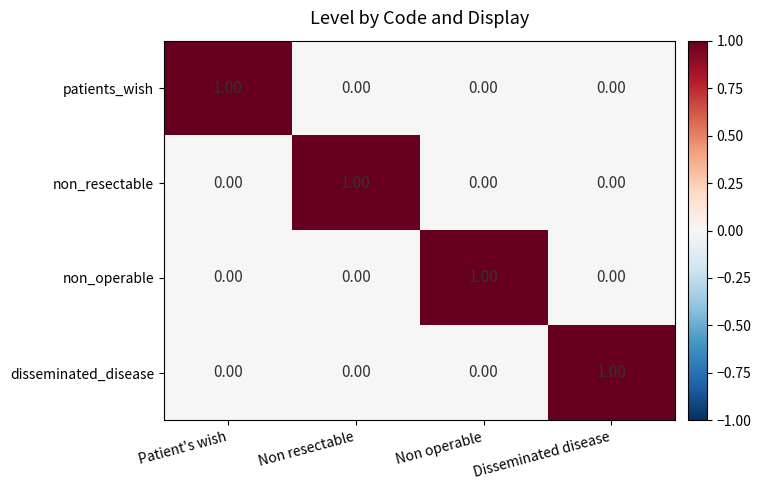

How many data points does each series have?

4